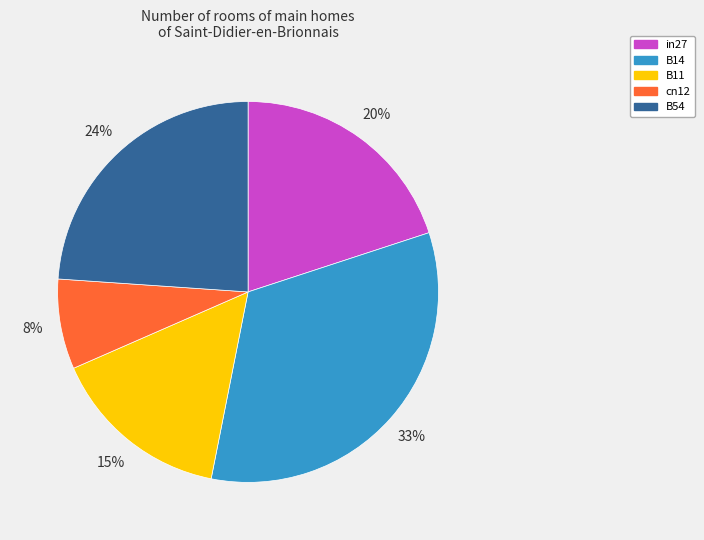

To the nearest percent, what is the average slice percentage?

20%